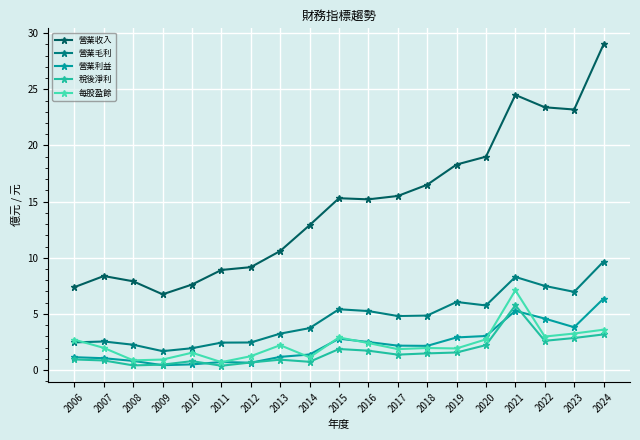

True or false: 營業利益 and 營業毛利 intersect in this chart.

False